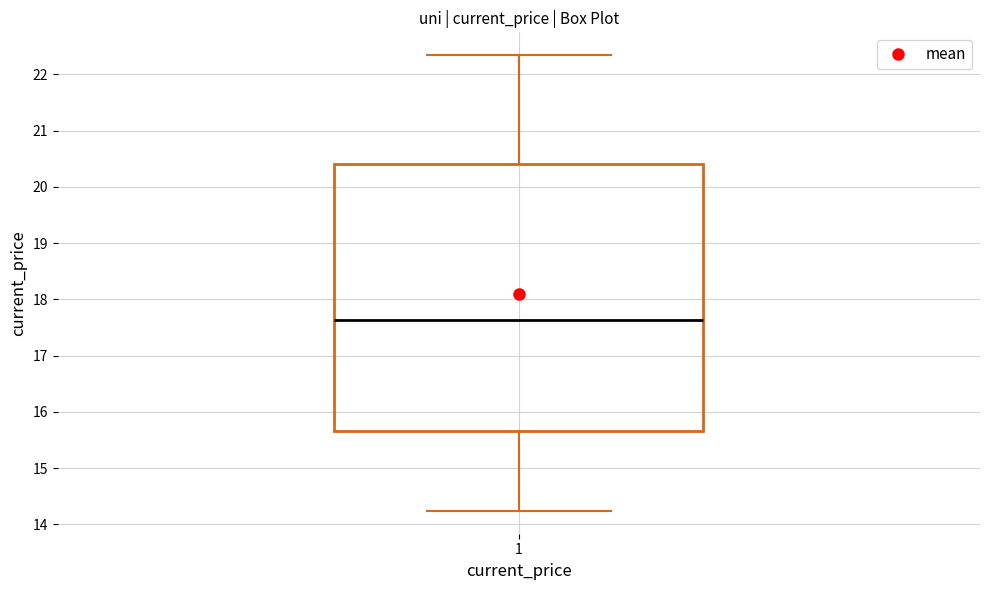

Where does the upper whisker of the box at x = 1 end on the y-axis? The values are not printed on the chart, so give them approximately, as read against the axis.

22.3